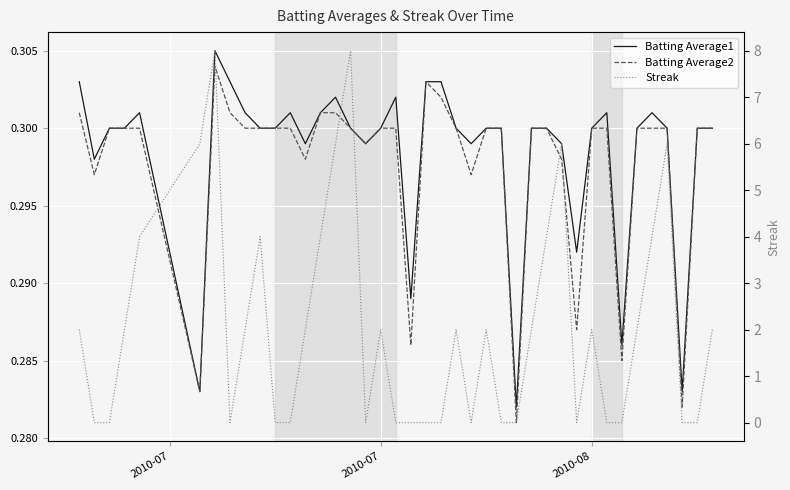

Which series ends up on top after the final intersection of Batting Average2 and Streak?

Streak